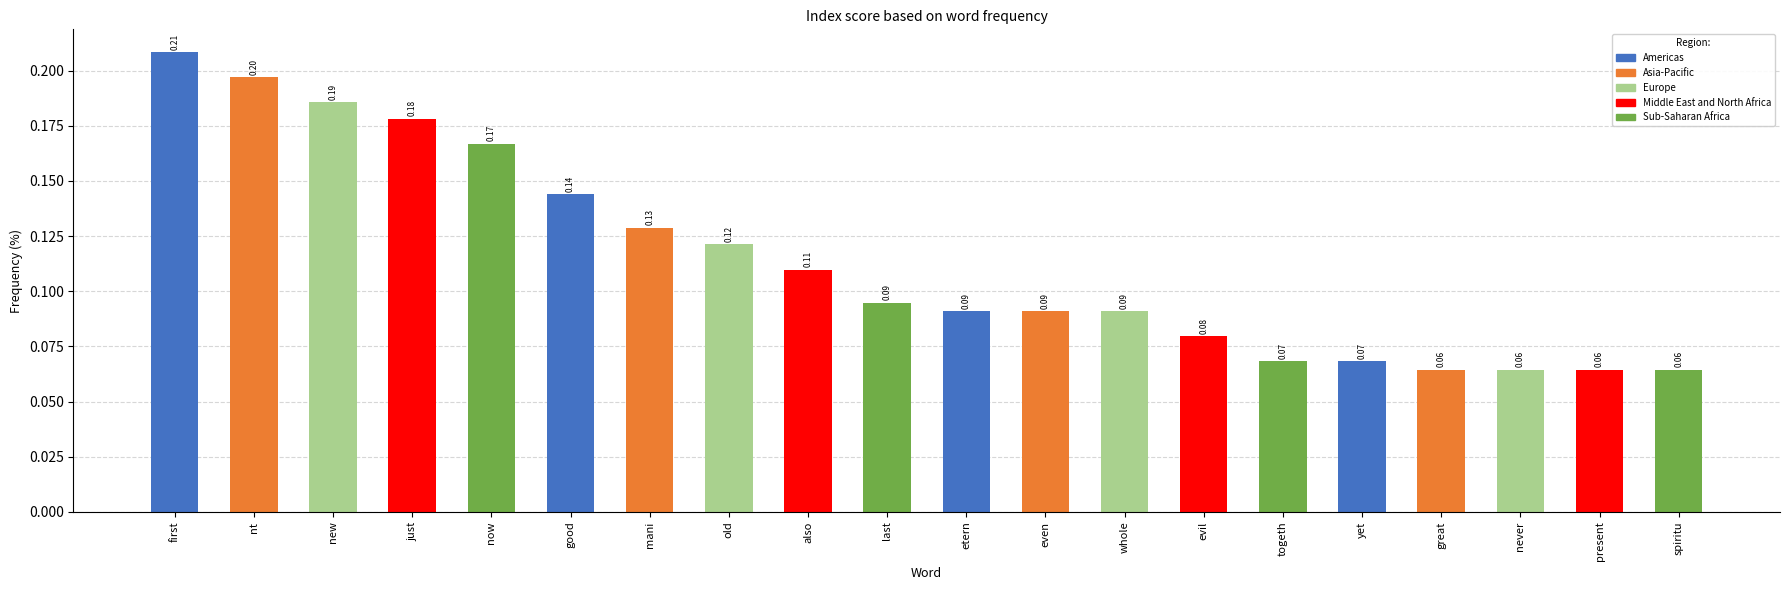

What is the sum of all values?

2.3